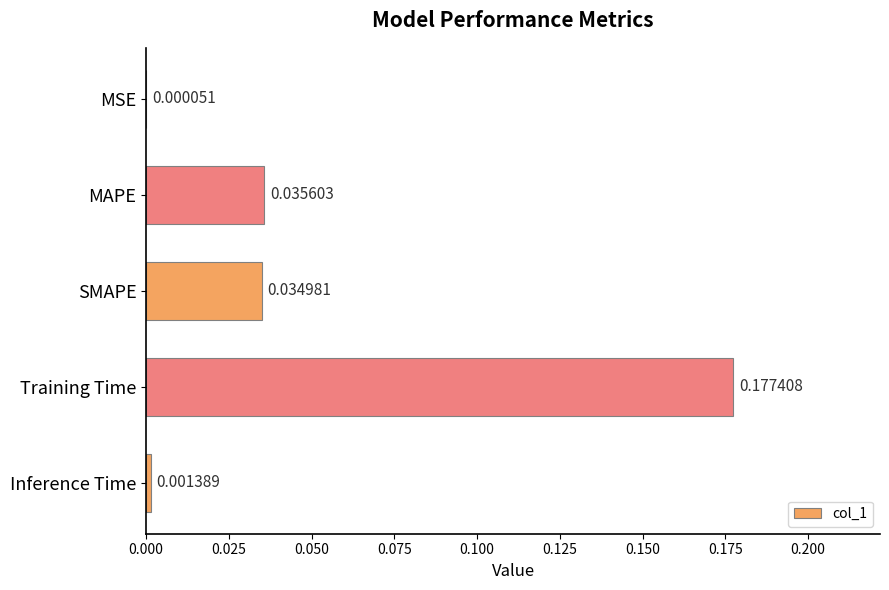

Between MSE and Inference Time, which is larger?

Inference Time